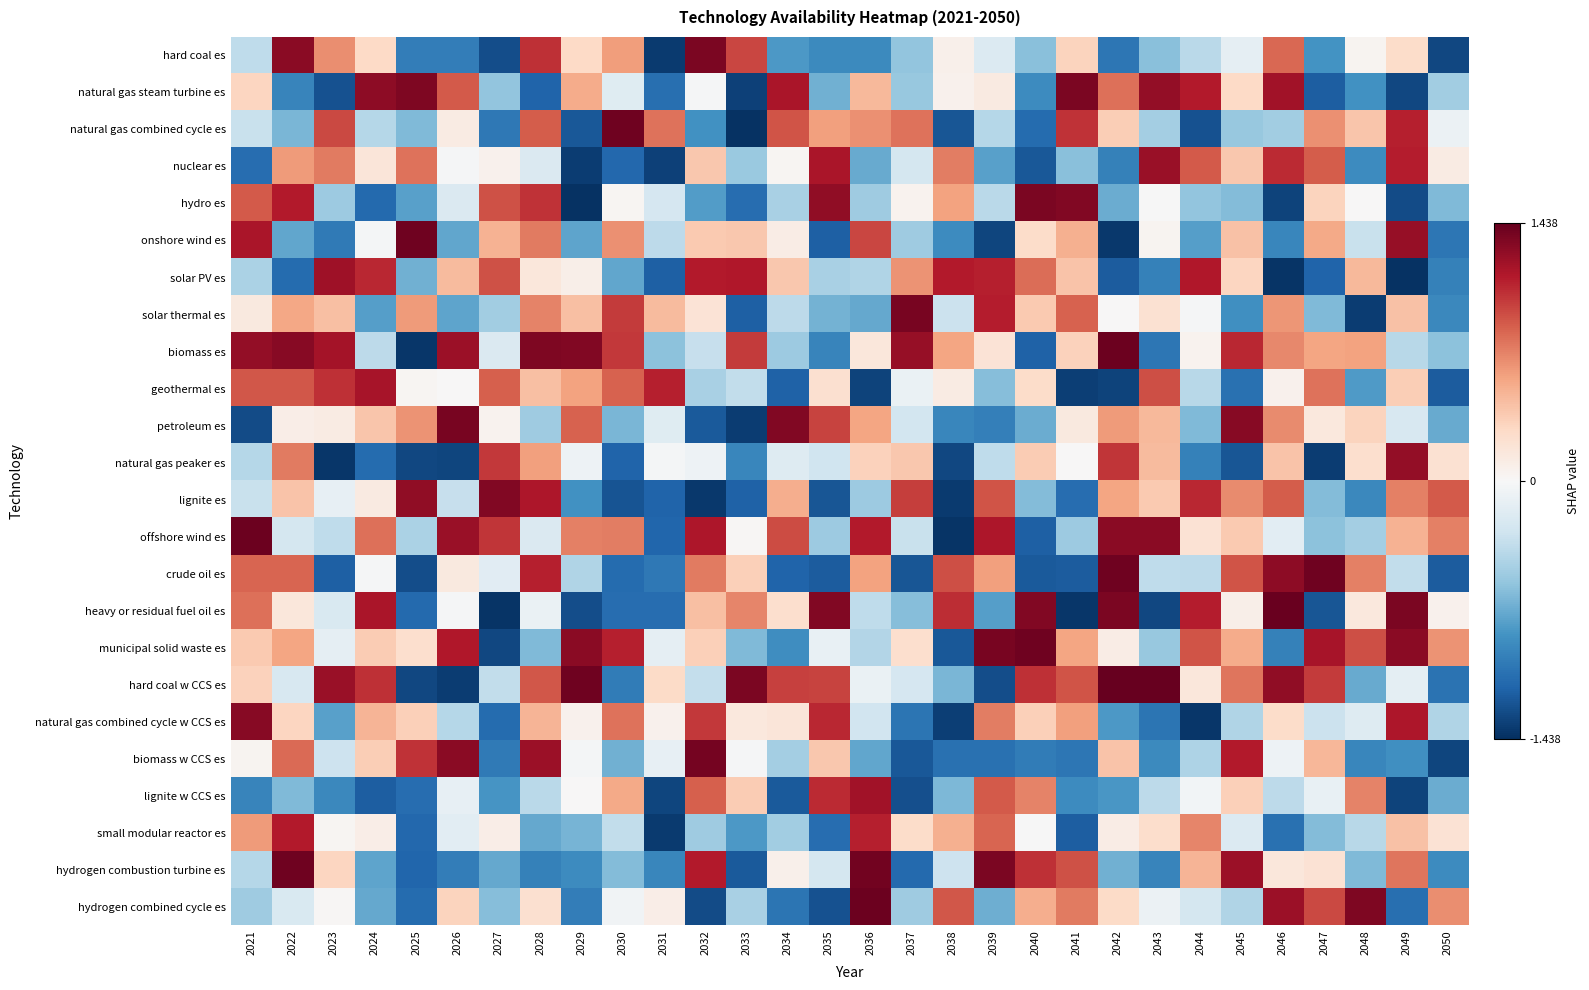

What is the spread (max minus min) of values at 2029?

2.8